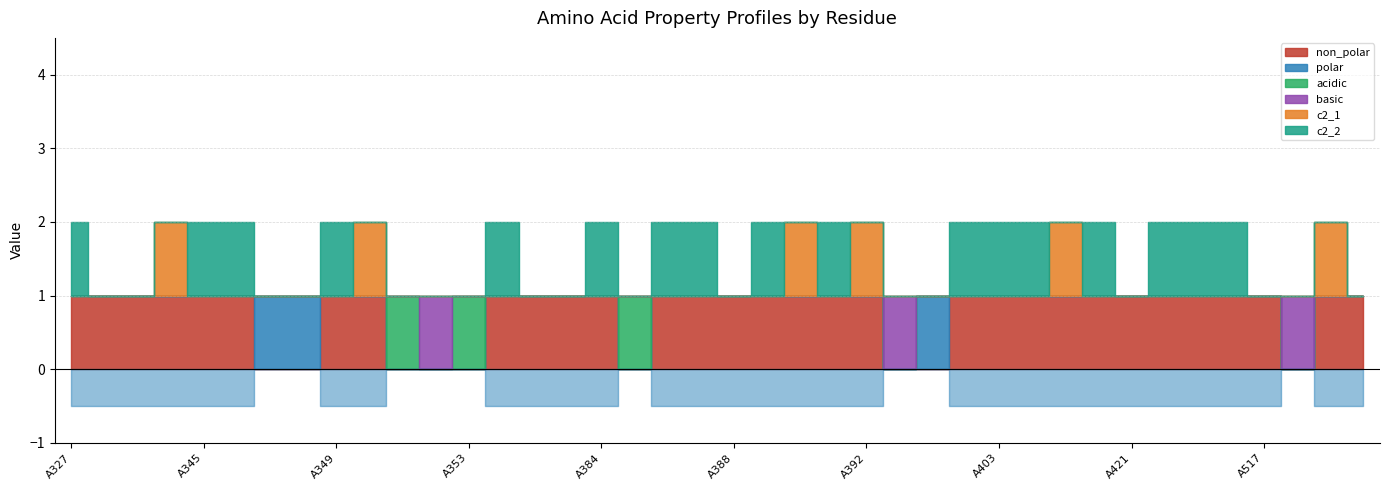

Between A389 and A522, which is larger?

A389